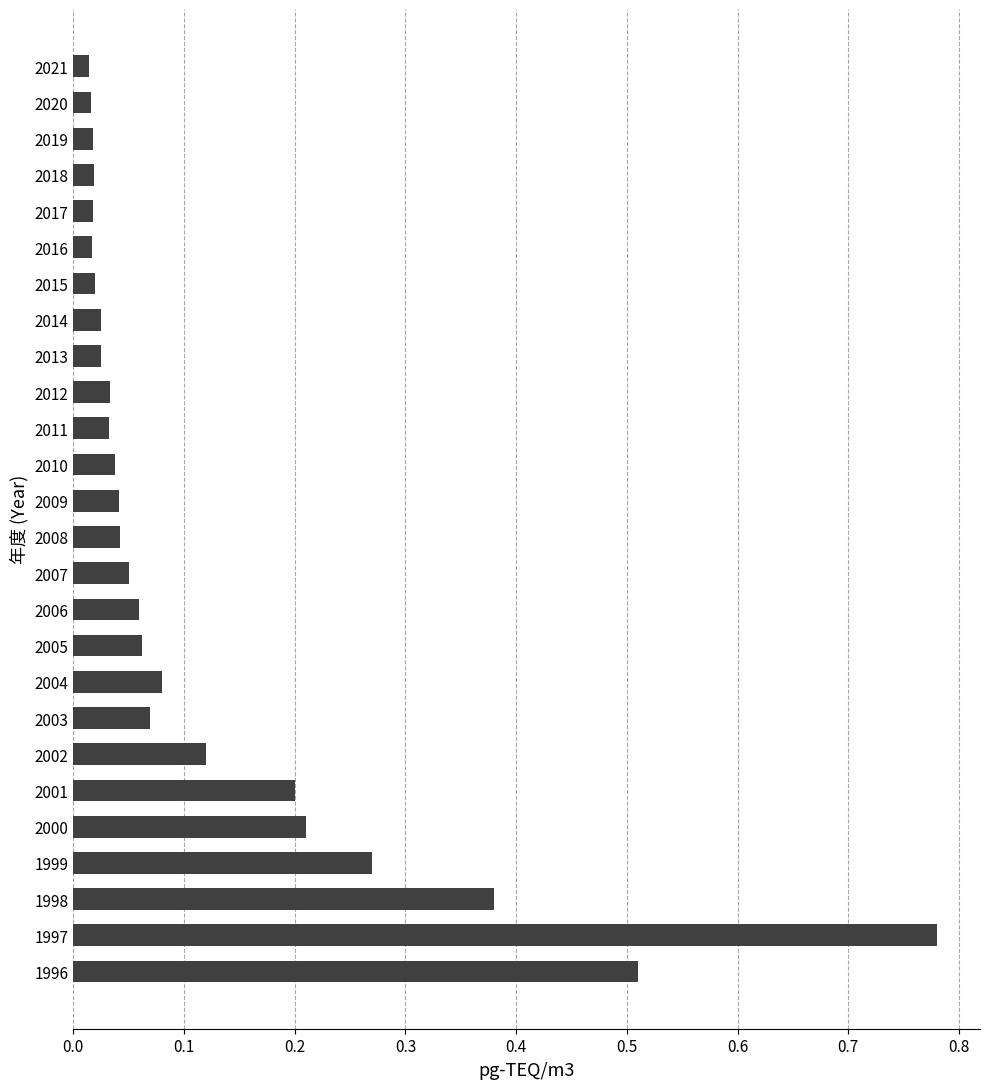

What is the sum of all values?

3.1